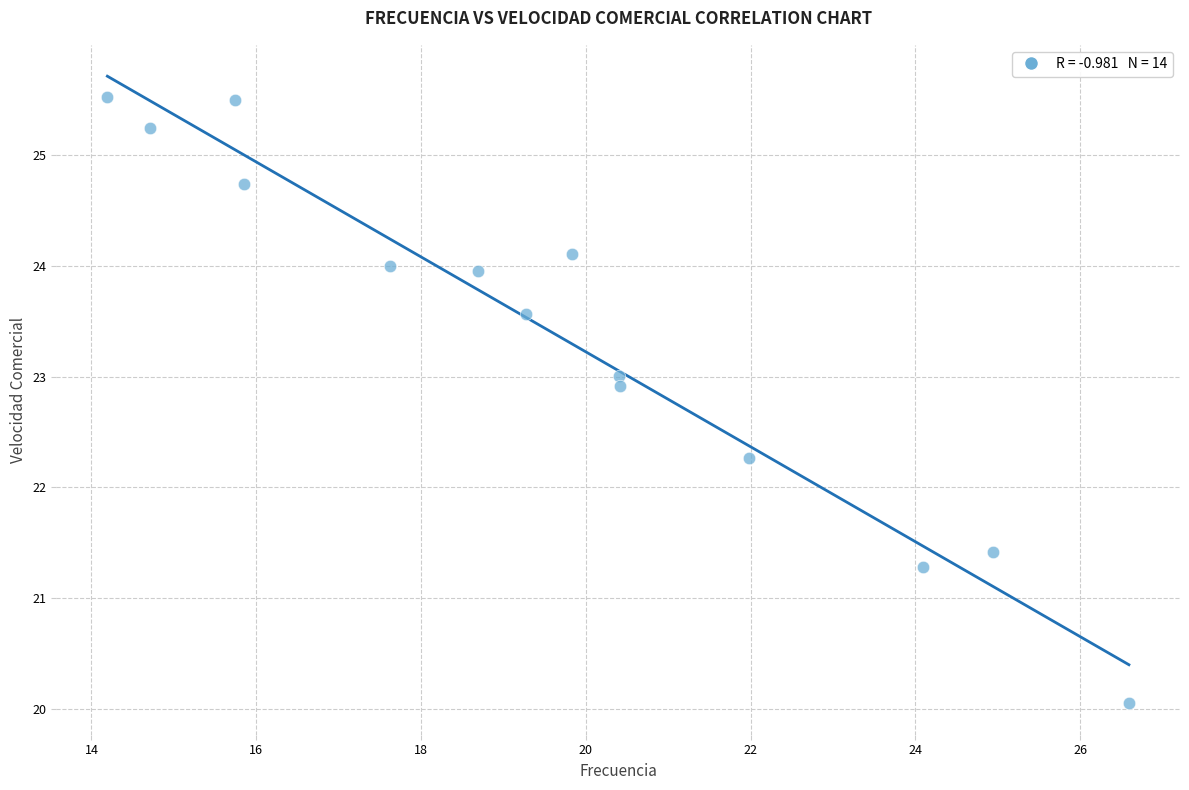

What Y value in the scatter plot is closest to 22?

22.3